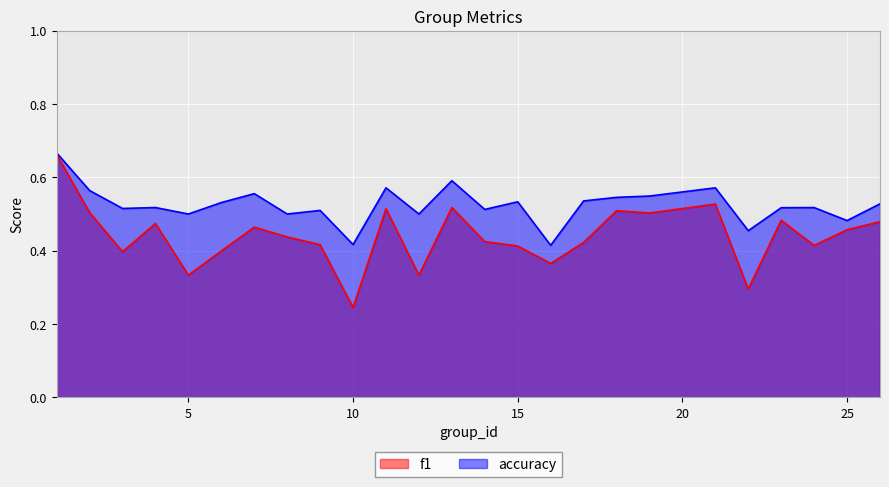

What is the difference between the second highest and second lowest values in the f1 series?

0.2